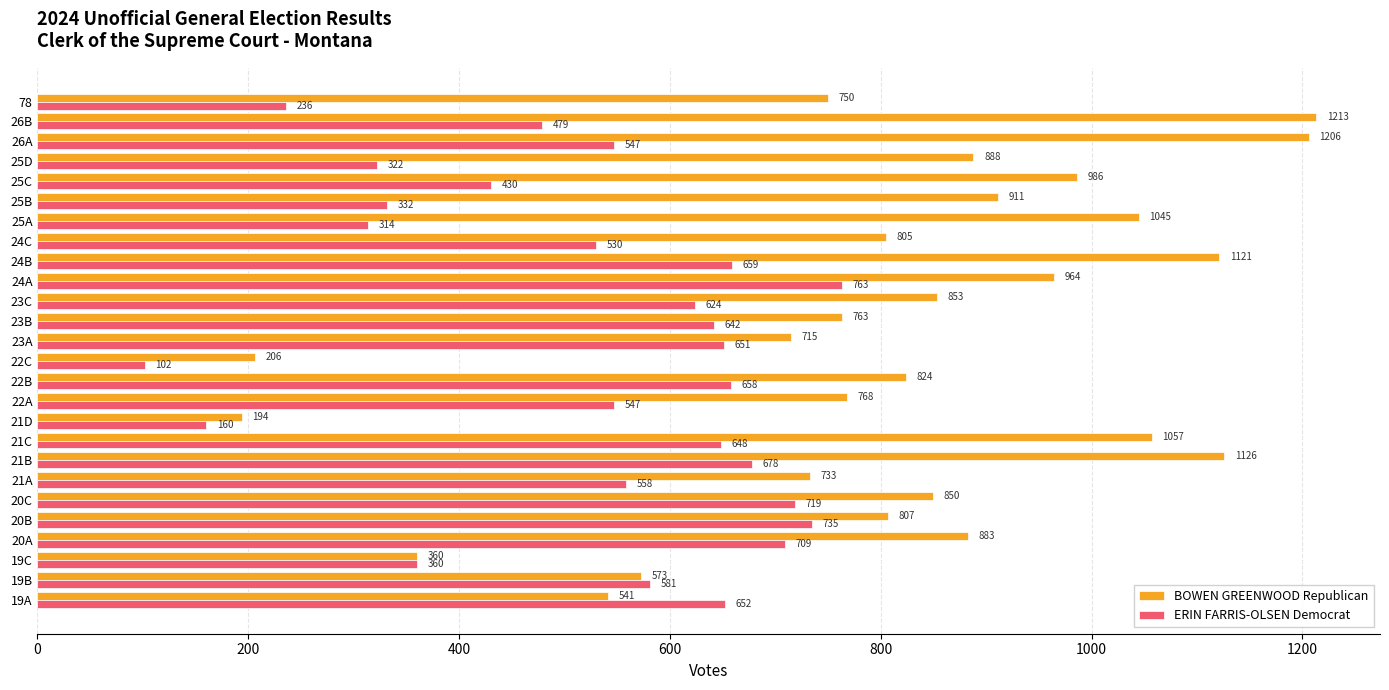

At which category is the sum across all series the highest?

21B